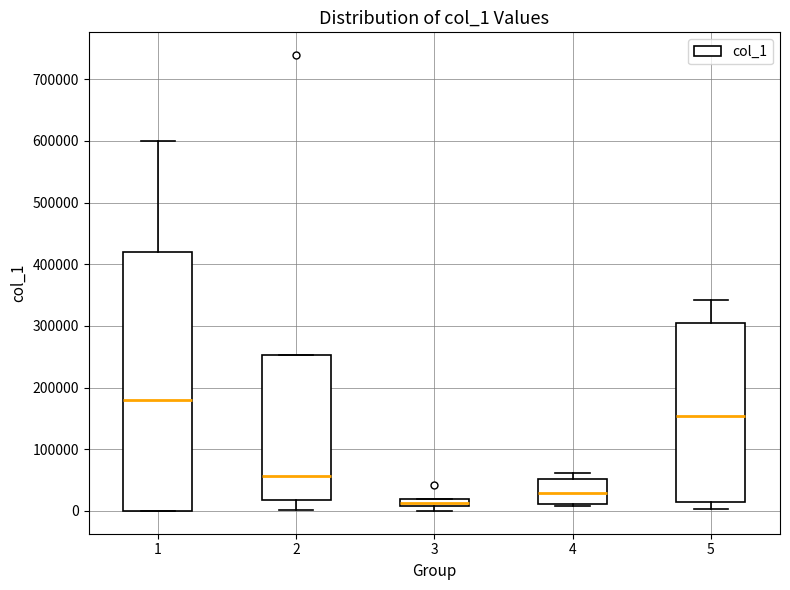

Which box is the tallest, from its lower edge to its upper edge?

1